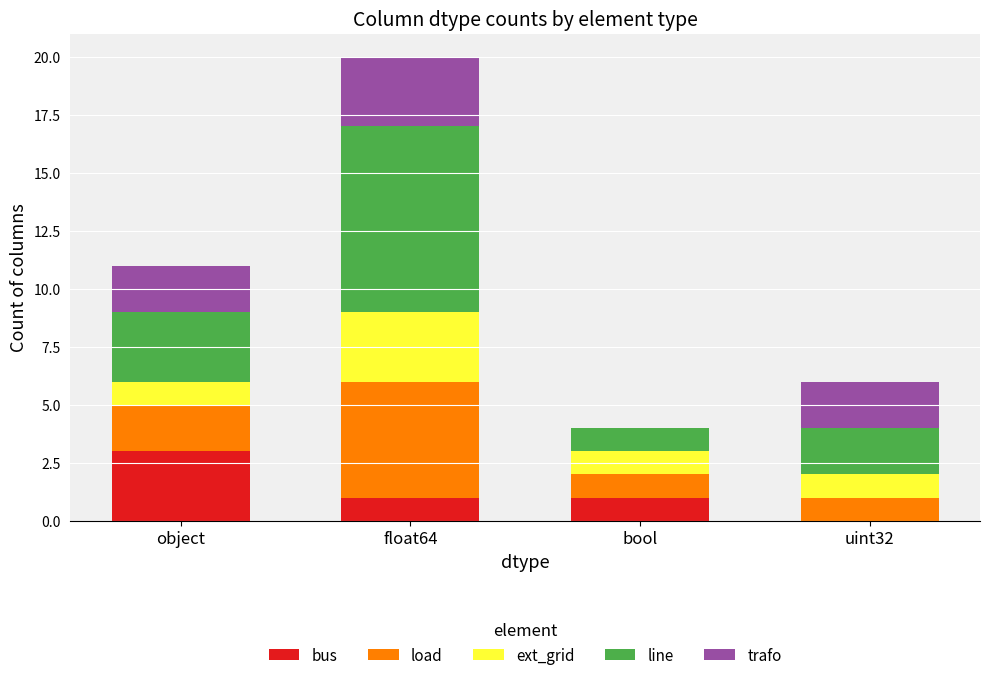

At which category is the sum across all series the highest?

float64